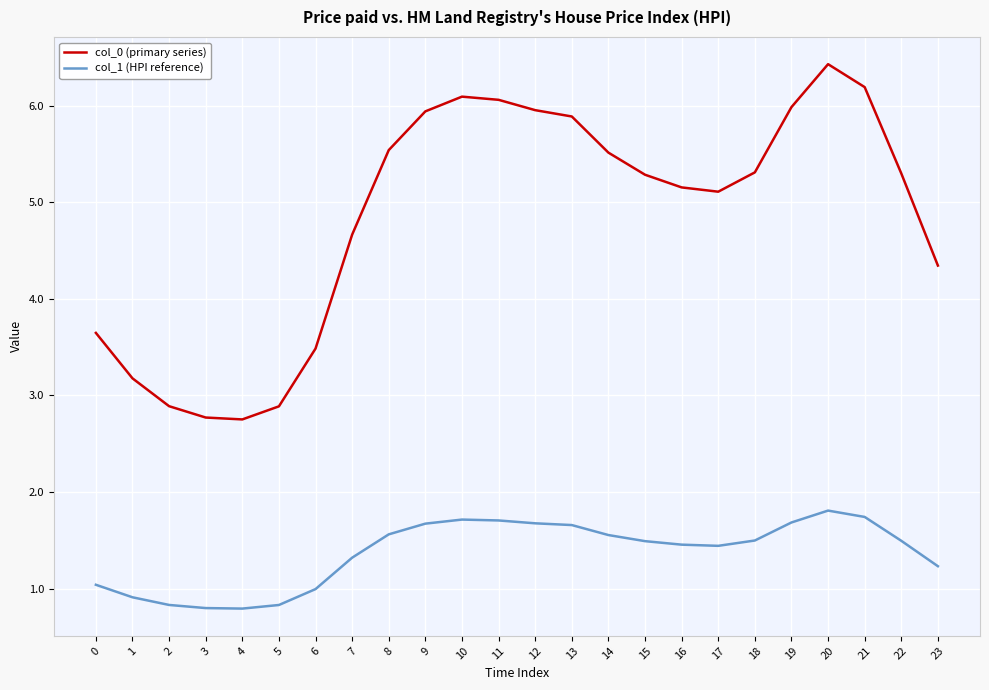

What is the approximate value of col_0 (primary series) at 7?

4.7